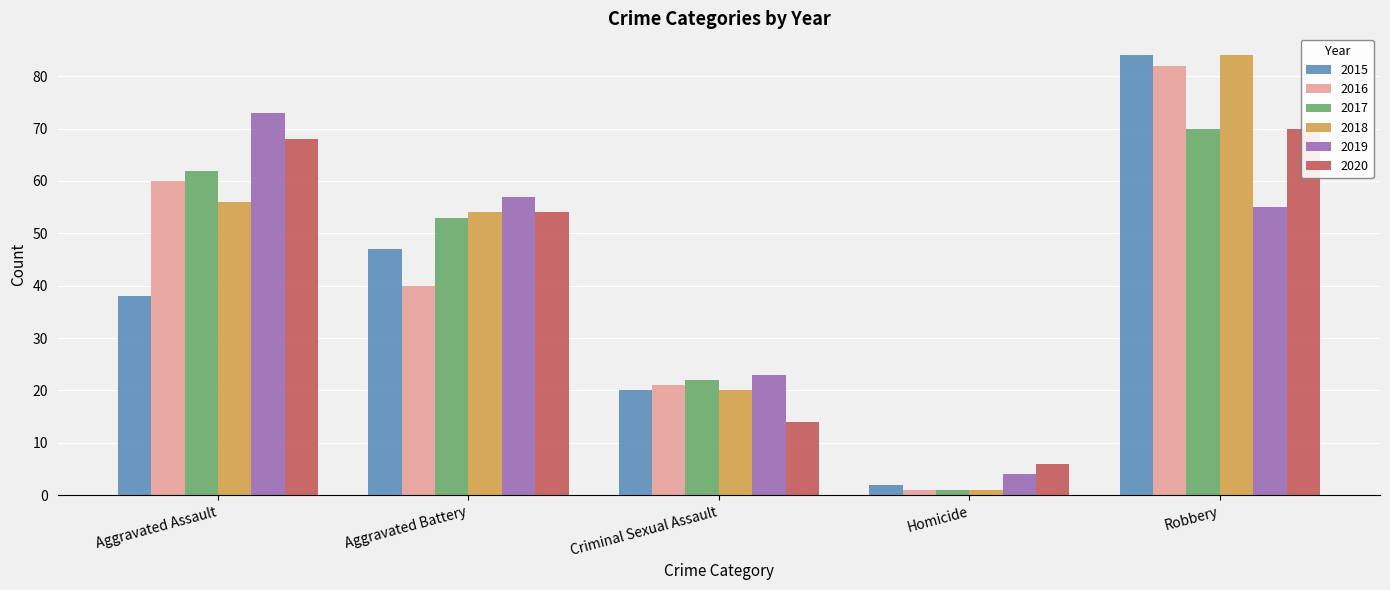

How many values in the 2016 series are below 40?

2